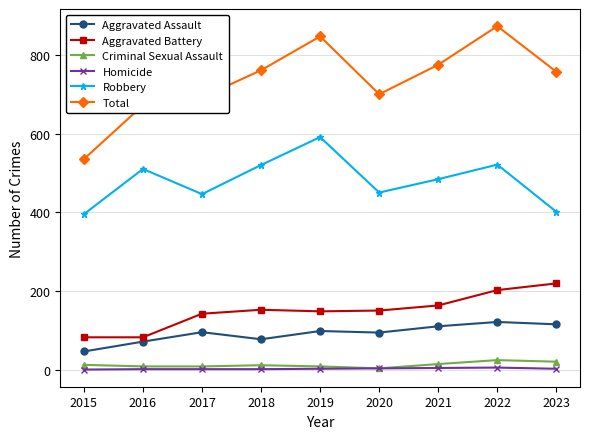

At which category is the sum across all series the highest?

2022